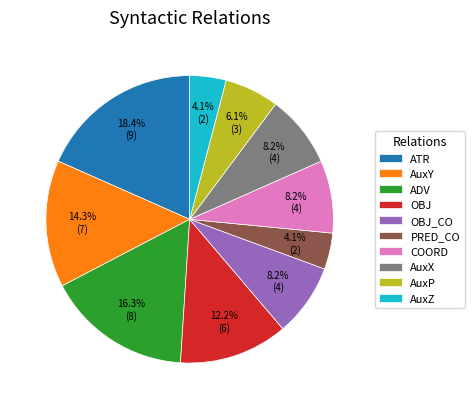

True or false: AuxY accounts for 14% of the total.

True